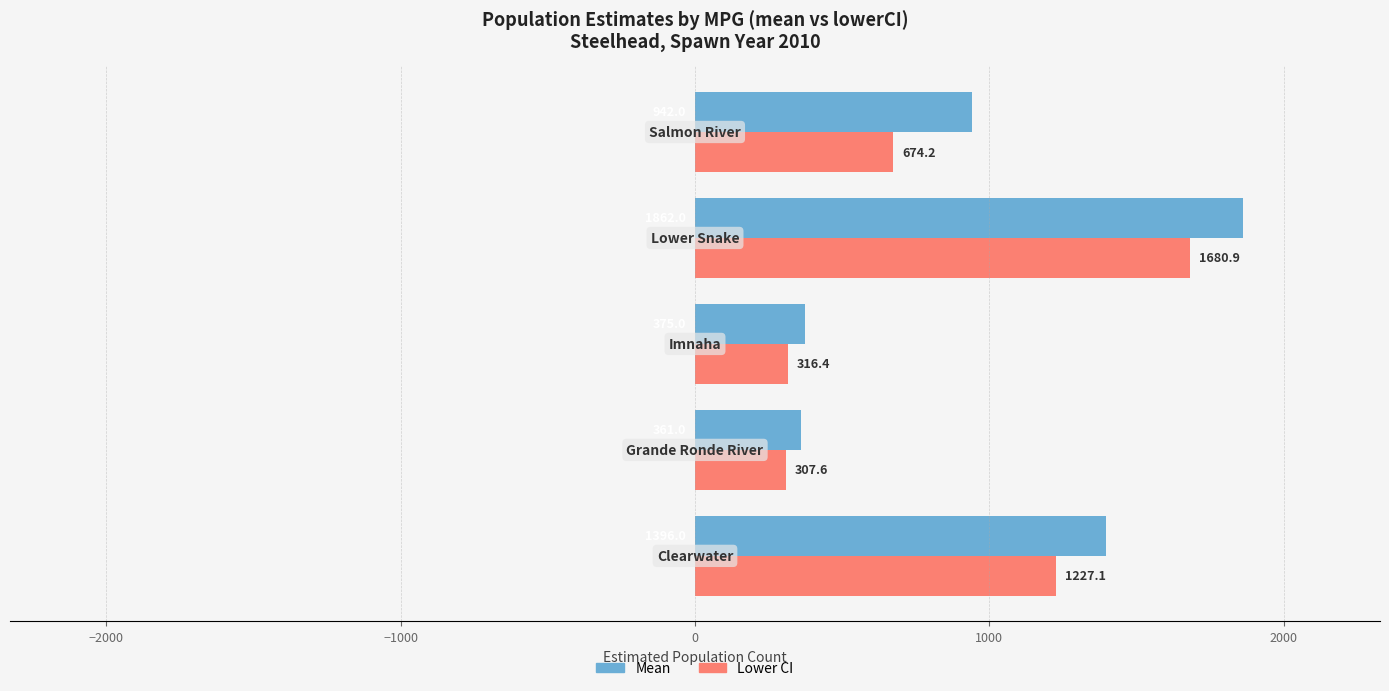

What is the maximum value shown in the chart?

1862.0